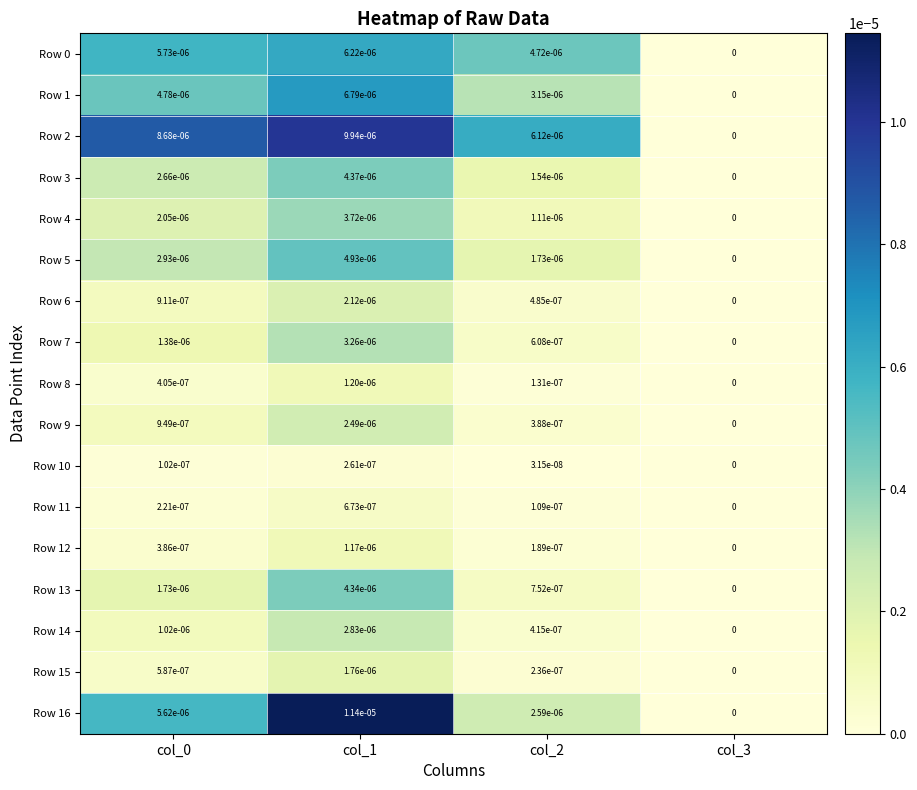

Is the value of Row 15 at col_1 greater than the value of Row 9 at col_0?

Yes